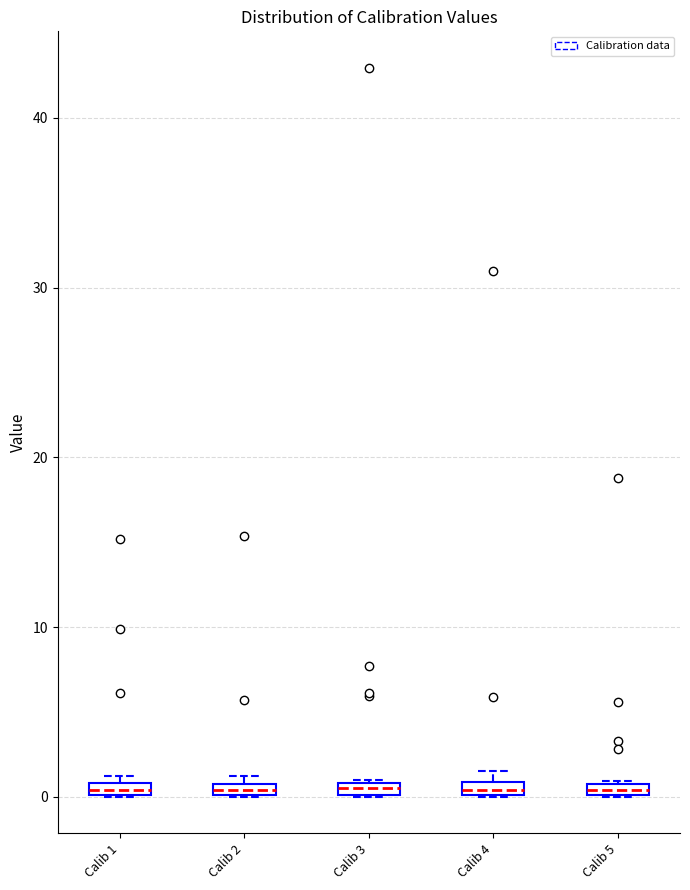

Where is the lower edge of the box for Calib 4 on the y-axis? The values are not printed on the chart, so give them approximately, as read against the axis.

0